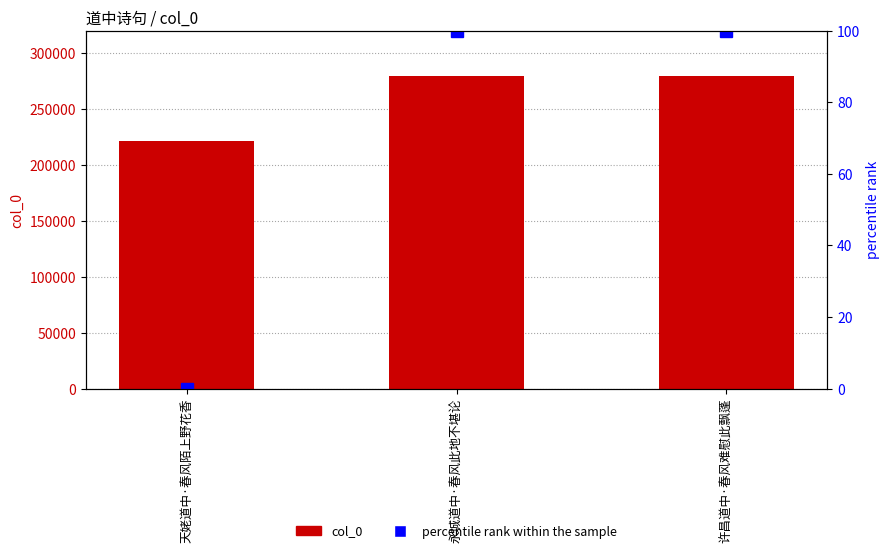

What is the sum of the col_0 values at 永城道中·春风此地不堪论 and 许昌道中·春风难慰此飘蓬?

559876.0